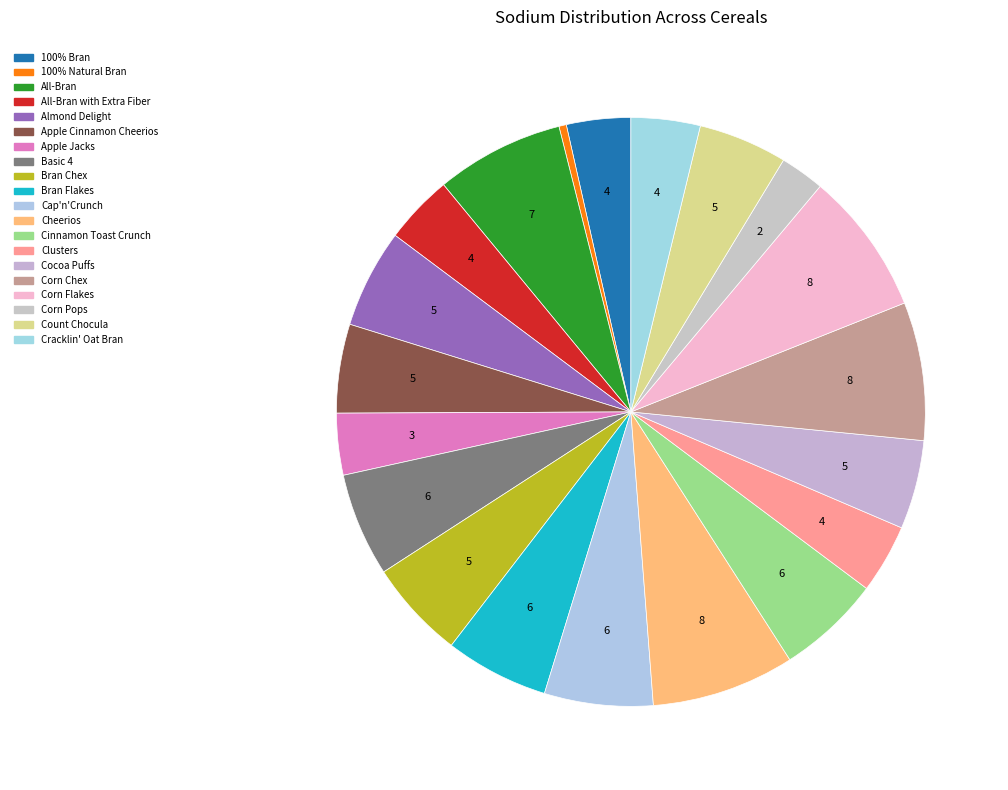

Rank the categories by value from lowest to highest.

100% Natural Bran, Corn Pops, Apple Jacks, 100% Bran, All-Bran with Extra Fiber, Clusters, Cracklin' Oat Bran, Apple Cinnamon Cheerios, Cocoa Puffs, Count Chocula, Almond Delight, Bran Chex, Basic 4, Bran Flakes, Cinnamon Toast Crunch, Cap'n'Crunch, All-Bran, Corn Chex, Cheerios, Corn Flakes